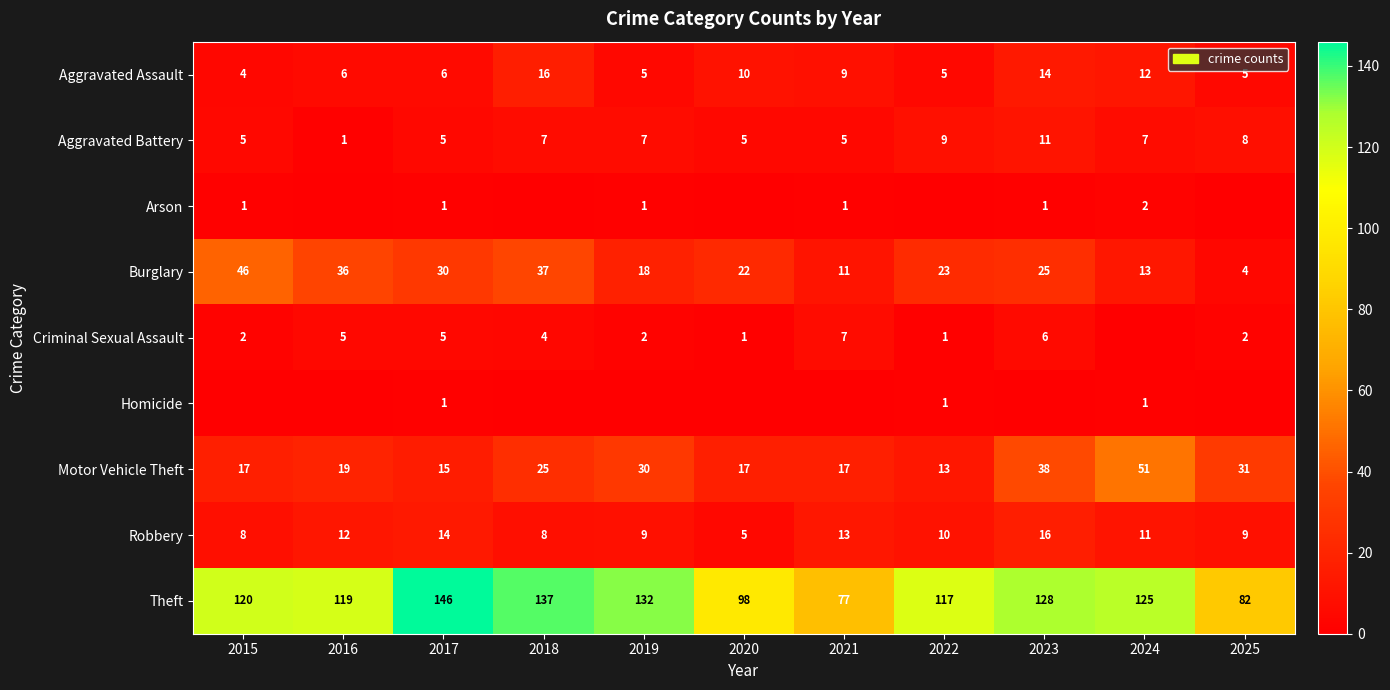

How many categories are shown in the chart?

11